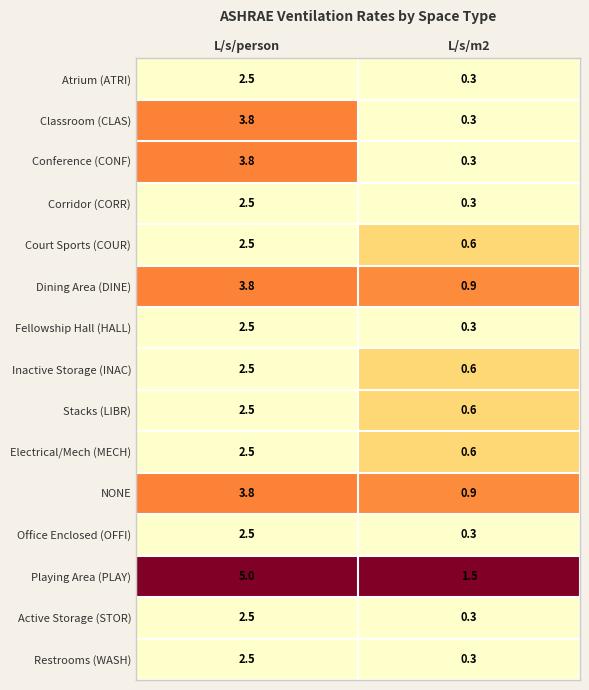

Reading left to right, extract all data points from this chart.

Atrium (ATRI): L/s/person=2.5	L/s/m2=0.3
Classroom (CLAS): L/s/person=3.8	L/s/m2=0.3
Conference (CONF): L/s/person=3.8	L/s/m2=0.3
Corridor (CORR): L/s/person=2.5	L/s/m2=0.3
Court Sports (COUR): L/s/person=2.5	L/s/m2=0.6
Dining Area (DINE): L/s/person=3.8	L/s/m2=0.9
Fellowship Hall (HALL): L/s/person=2.5	L/s/m2=0.3
Inactive Storage (INAC): L/s/person=2.5	L/s/m2=0.6
Stacks (LIBR): L/s/person=2.5	L/s/m2=0.6
Electrical/Mech (MECH): L/s/person=2.5	L/s/m2=0.6
NONE: L/s/person=3.8	L/s/m2=0.9
Office Enclosed (OFFI): L/s/person=2.5	L/s/m2=0.3
Playing Area (PLAY): L/s/person=5.0	L/s/m2=1.5
Active Storage (STOR): L/s/person=2.5	L/s/m2=0.3
Restrooms (WASH): L/s/person=2.5	L/s/m2=0.3